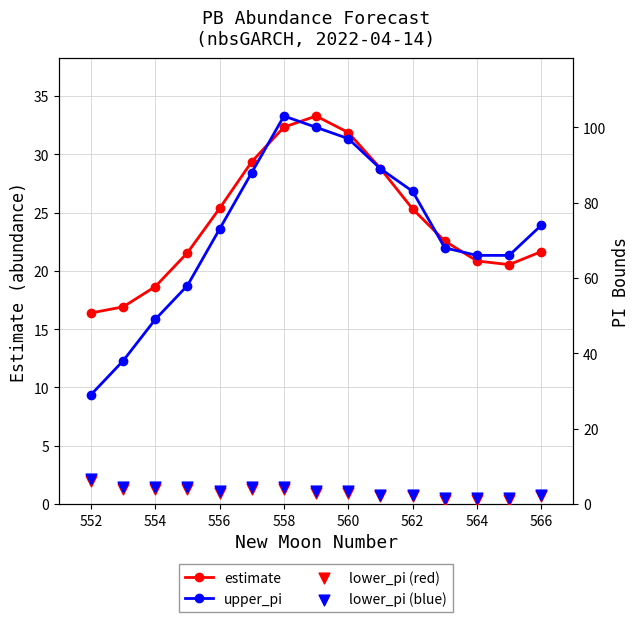

Which series contains the lowest Y value?

lower_pi (red)